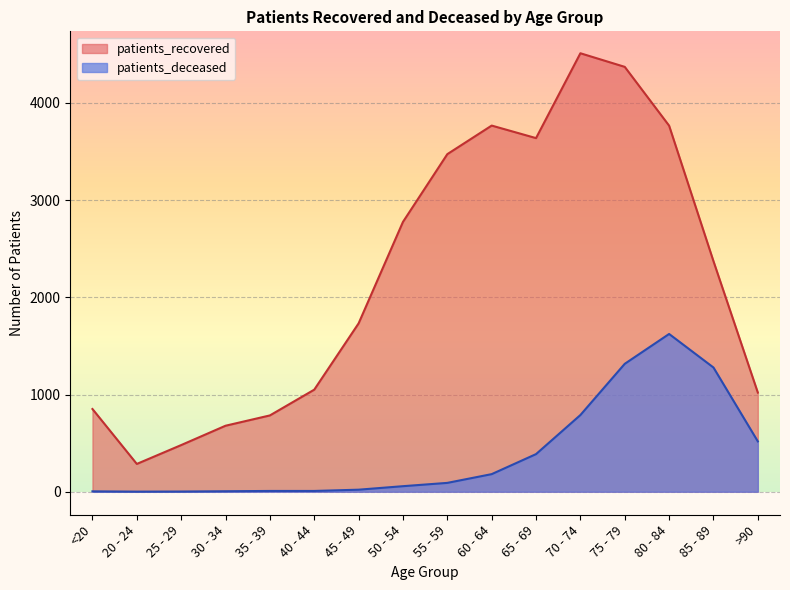

Reading left to right, transcribe all the data shown in this chart.

patients_recovered: <20=851	20 - 24=286	25 - 29=480	30 - 34=679	35 - 39=785	40 - 44=1050	45 - 49=1732	50 - 54=2776	55 - 59=3473	60 - 64=3767	65 - 69=3638	70 - 74=4511	75 - 79=4371	80 - 84=3766	85 - 89=2372	>90=1020
patients_deceased: <20=4	20 - 24=1	25 - 29=2	30 - 34=5	35 - 39=8	40 - 44=8	45 - 49=21	50 - 54=57	55 - 59=91	60 - 64=181	65 - 69=387	70 - 74=789	75 - 79=1316	80 - 84=1623	85 - 89=1278	>90=518